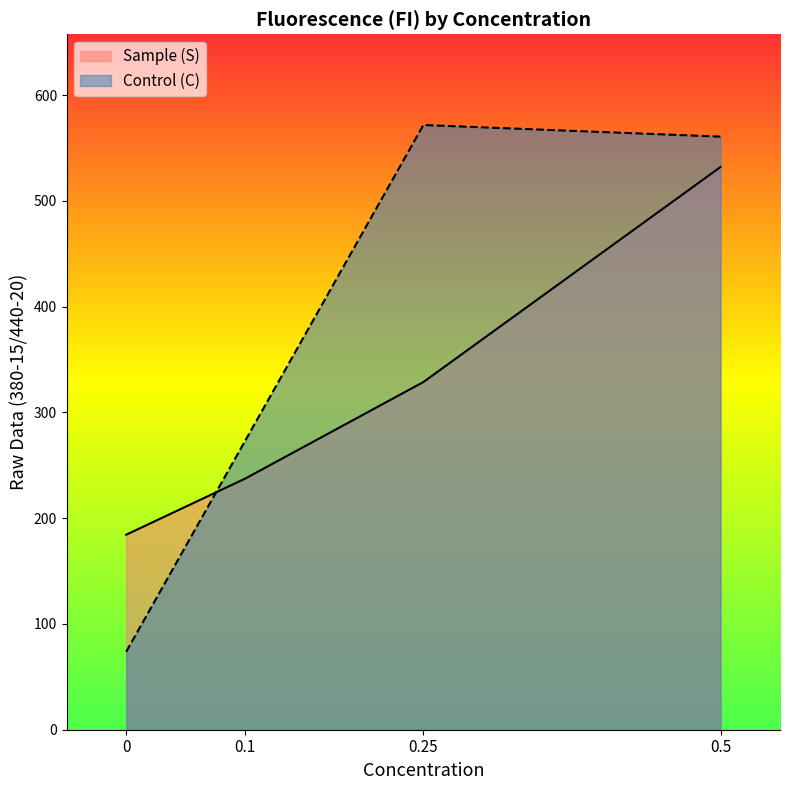

At which category is the sum across all series the highest?

0.5